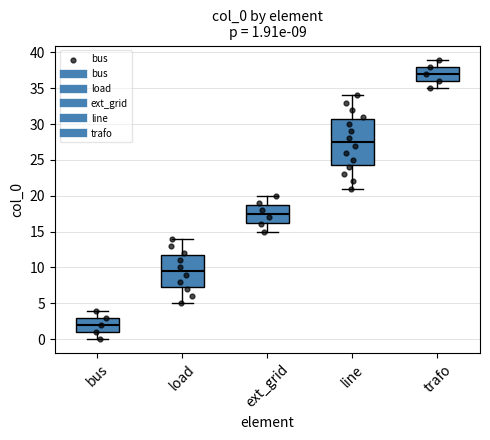

Comparing the boxes themselves (not the whiskers), which one is the tallest?

line